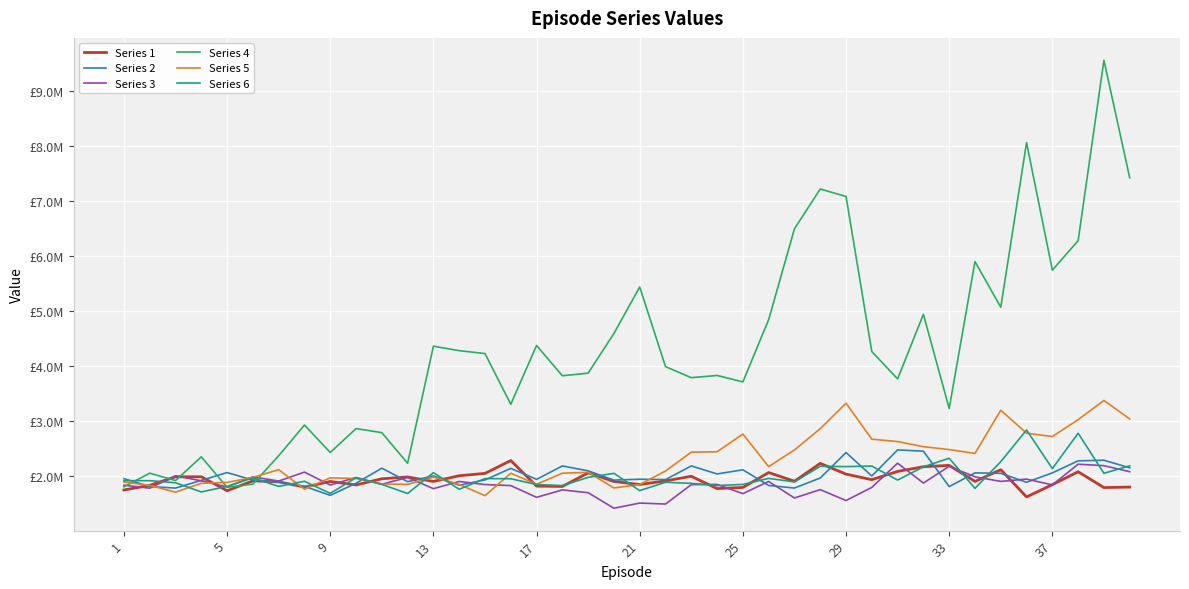

What is the value of the Series 2 point at the 23rd from the left?

2187784.0